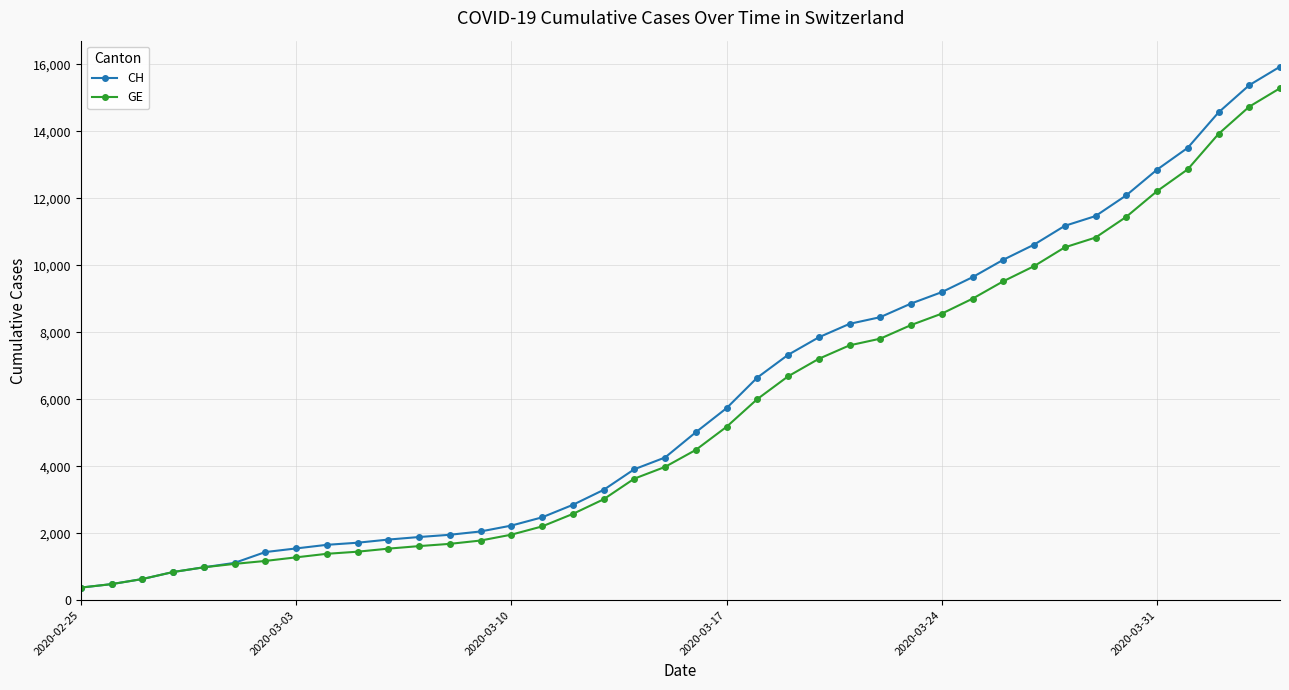

What is the value of the CH point at the 31st from the left?

10162